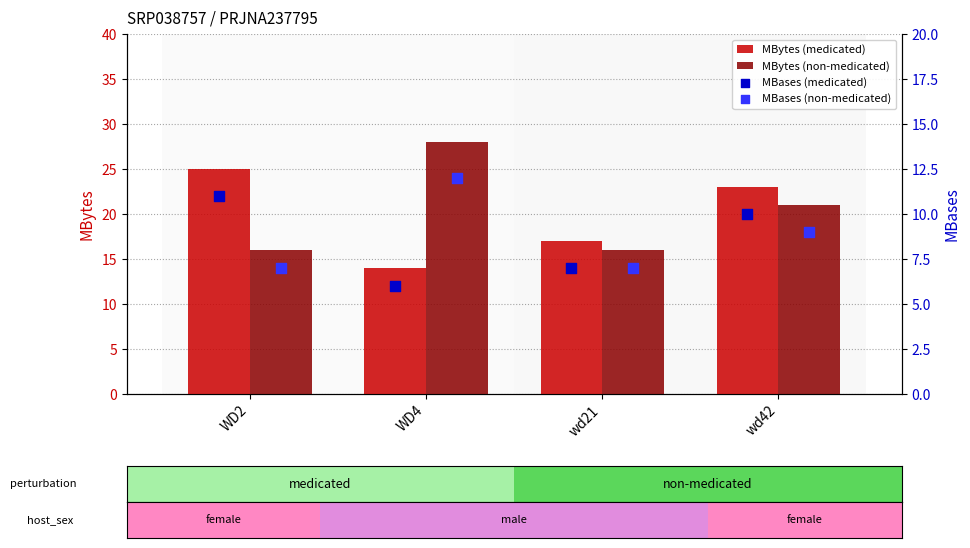

What are all the series names shown in the legend?

MBytes (medicated), MBytes (non-medicated), MBases (medicated), MBases (non-medicated)